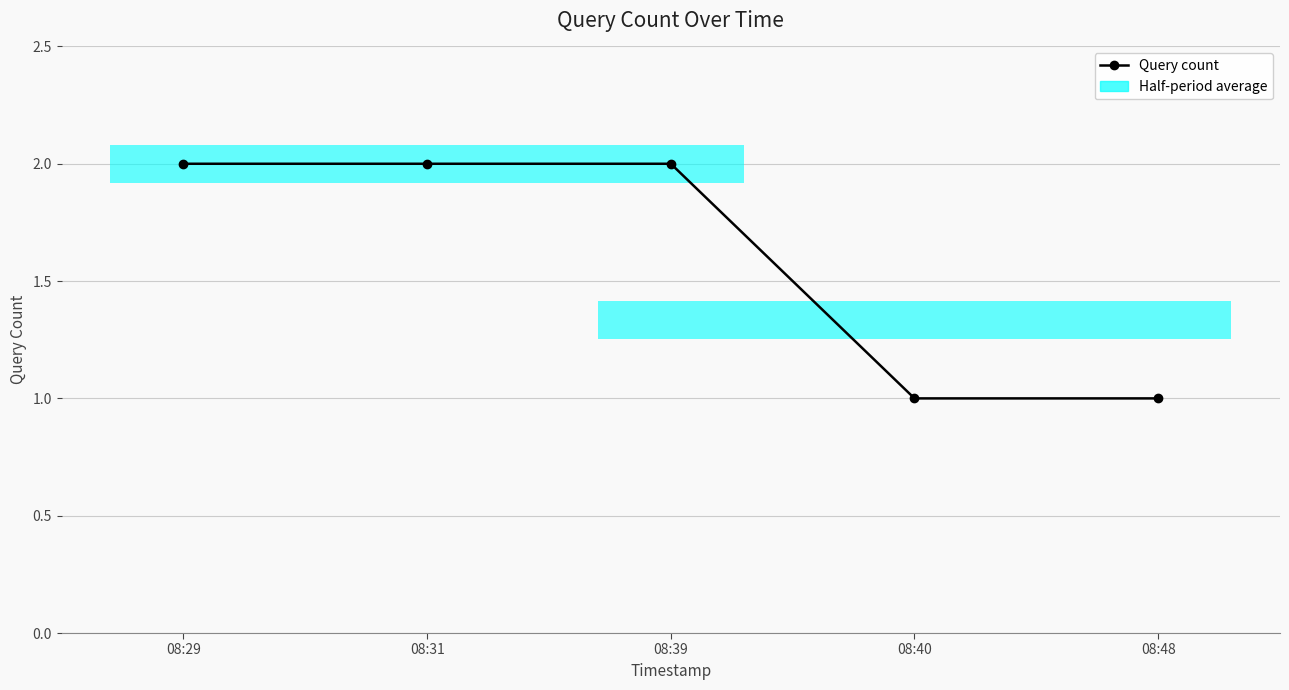

Which category has the lowest value across all series?

08:40